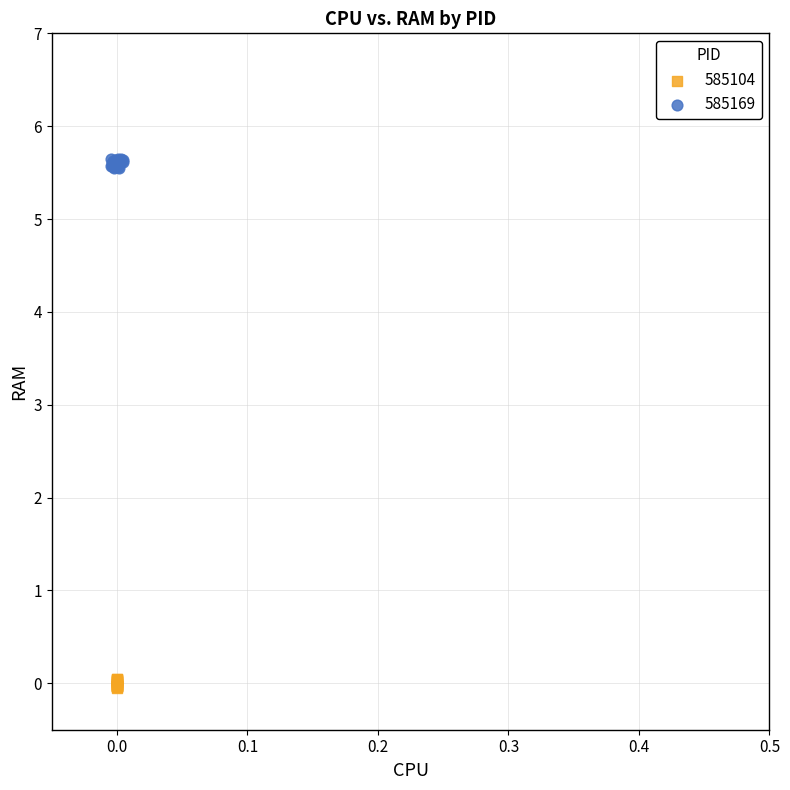

Which series contains the lowest Y value?

585104